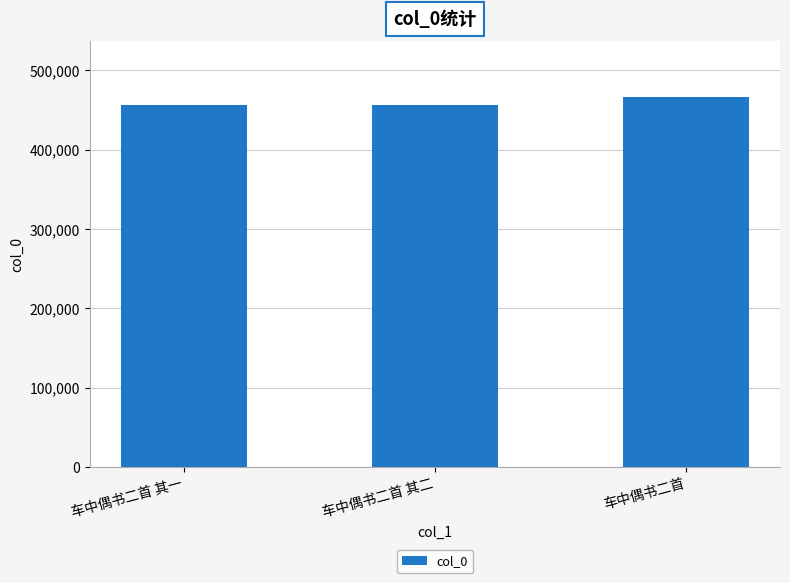

What is the ratio of the value at 车中偶书二首 其一 to the value at 车中偶书二首?

1.0